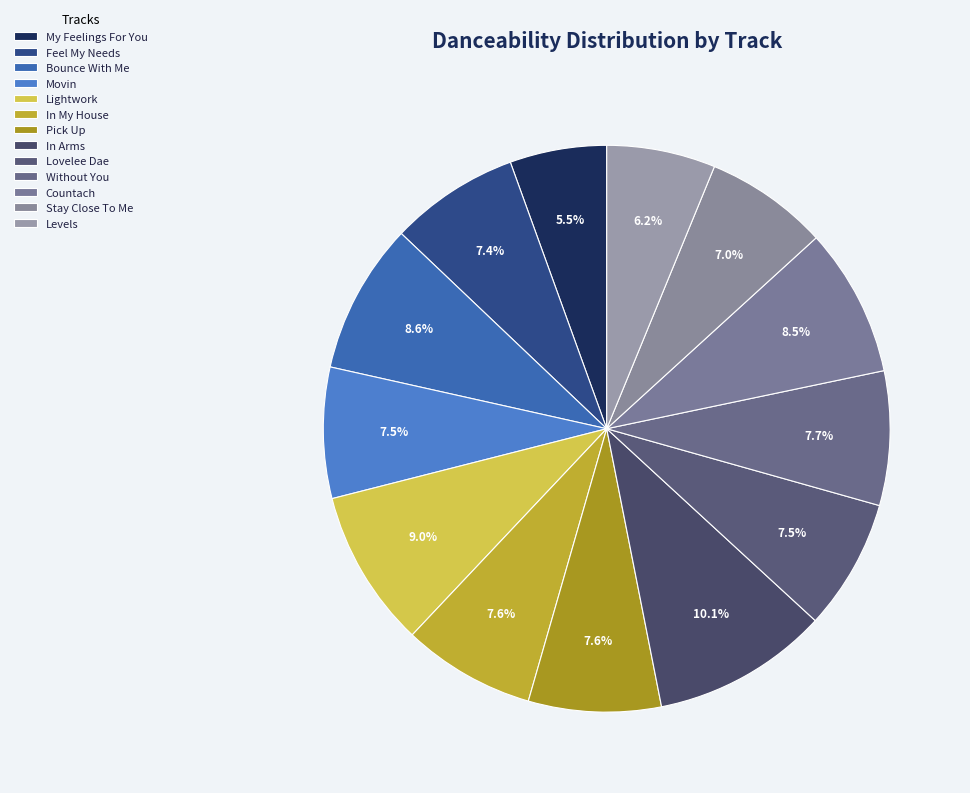

To the nearest percent, what portion does Lightwork represent?

9%